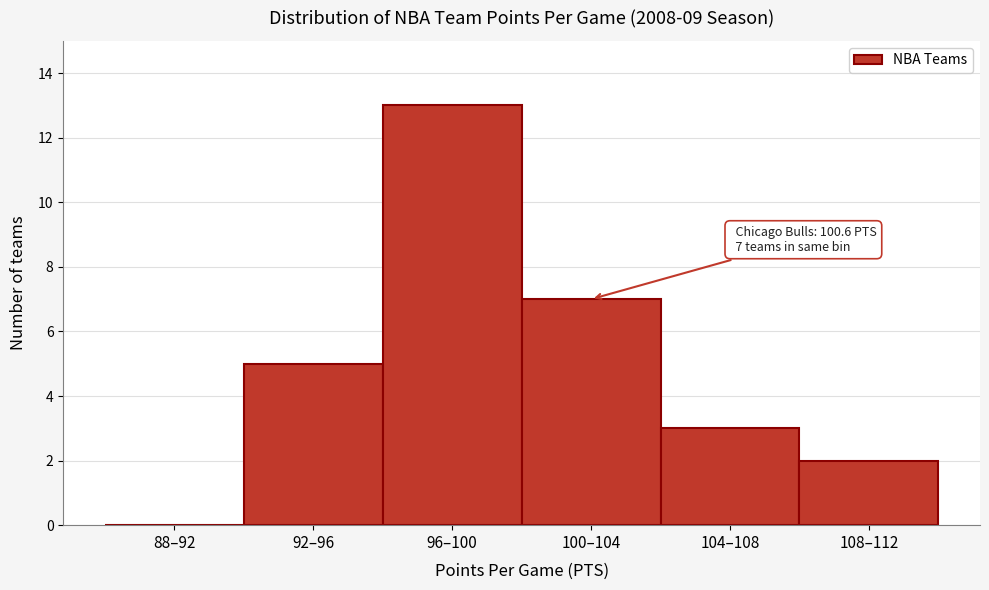

Reading right to left, what are all the values shown in this chart?

108–112=2	104–108=3	100–104=7	96–100=13	92–96=5	88–92=0